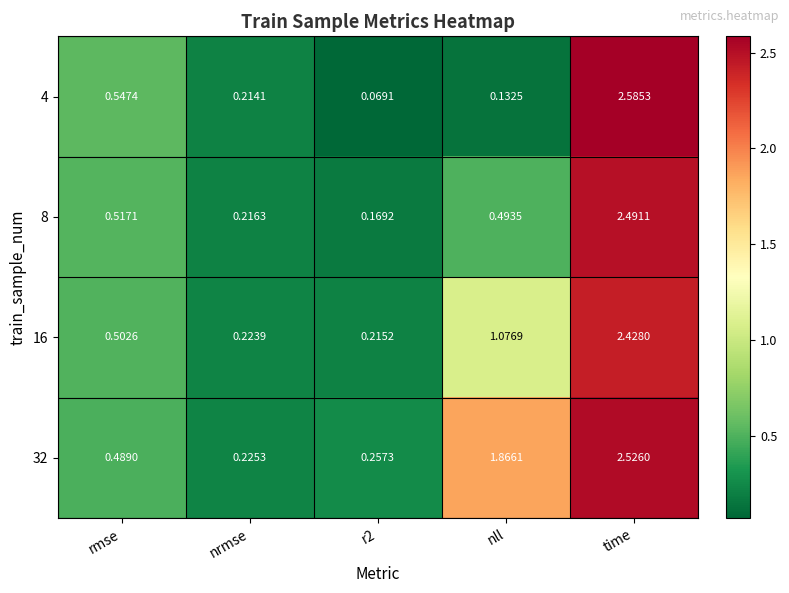

Is the value of 4 at nrmse greater than the value of 8 at r2?

Yes